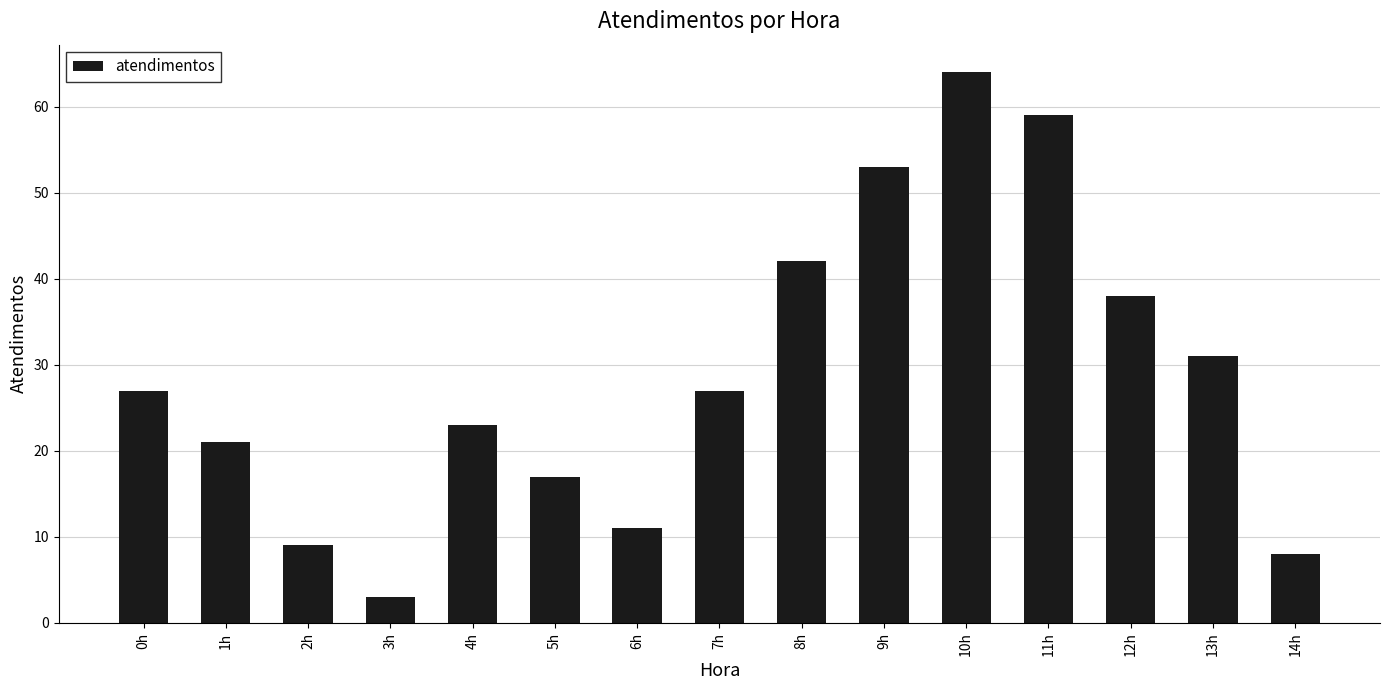

How many categories are shown in the chart?

15